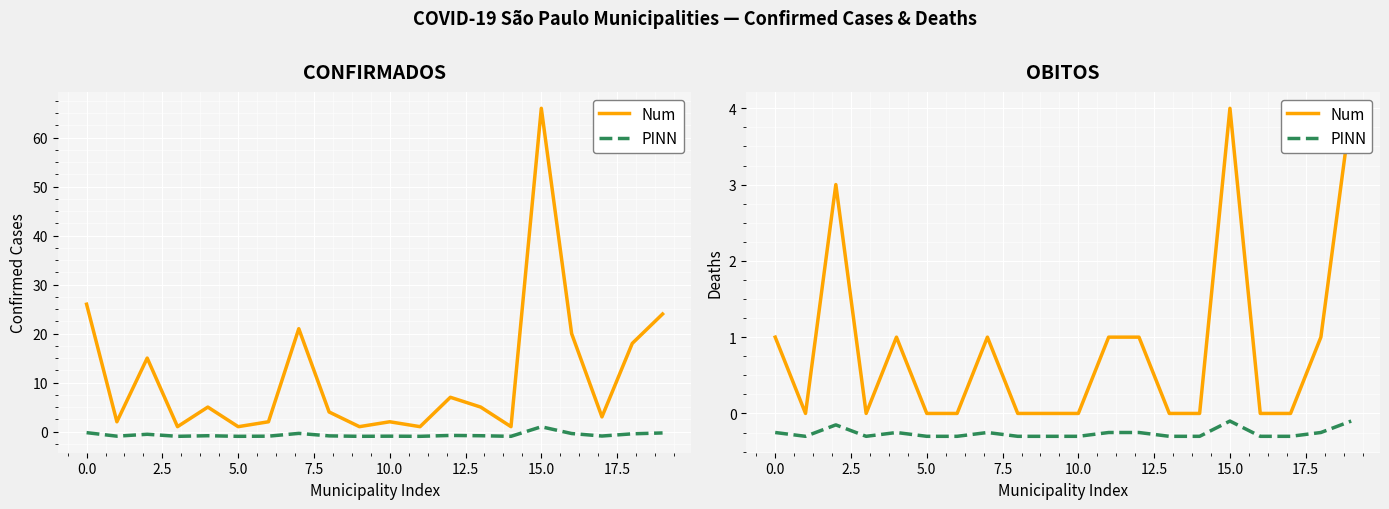

True or false: OBITOS and OBITOS_ref intersect in this chart.

False